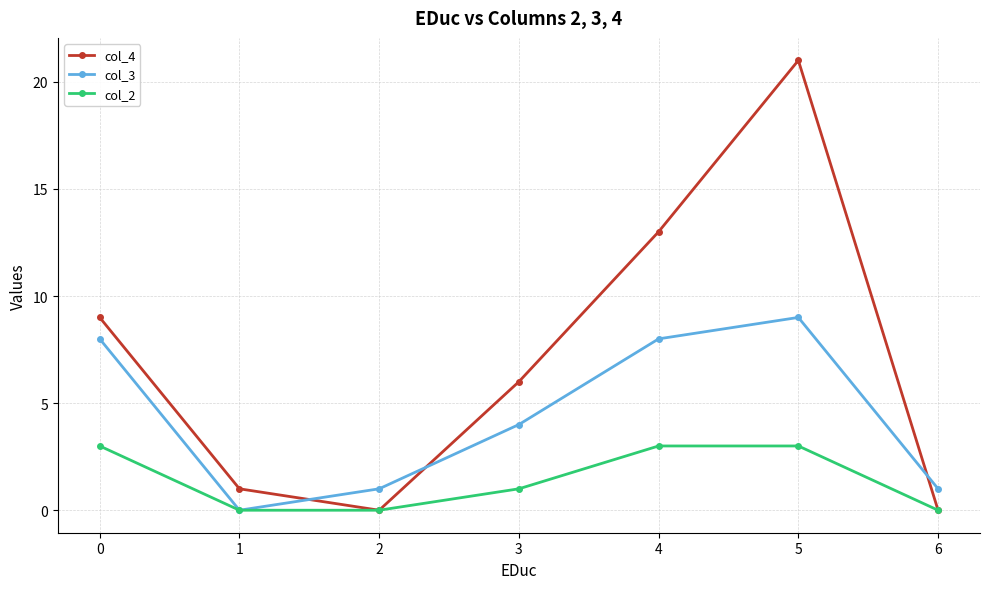

What is the difference between the maximum and second lowest values in the col_4 series?

21